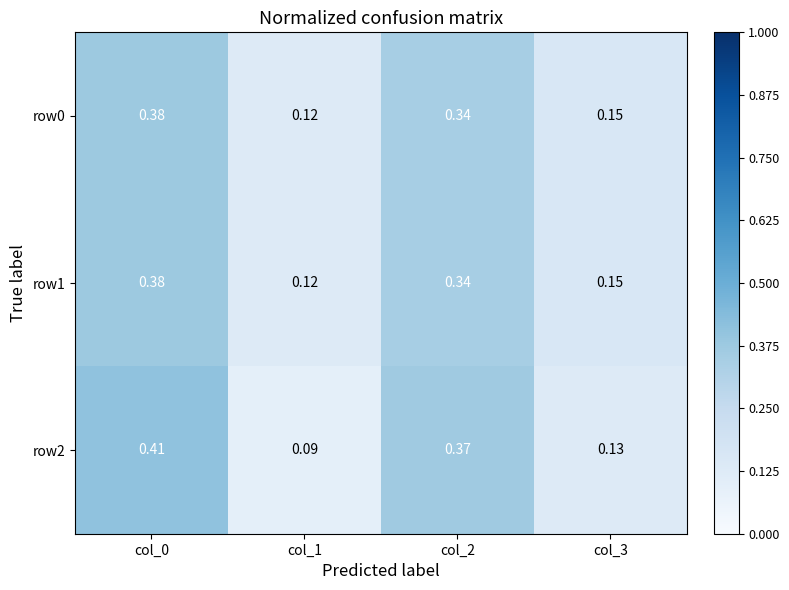

At how many categories does at least one series exceed 0?

4